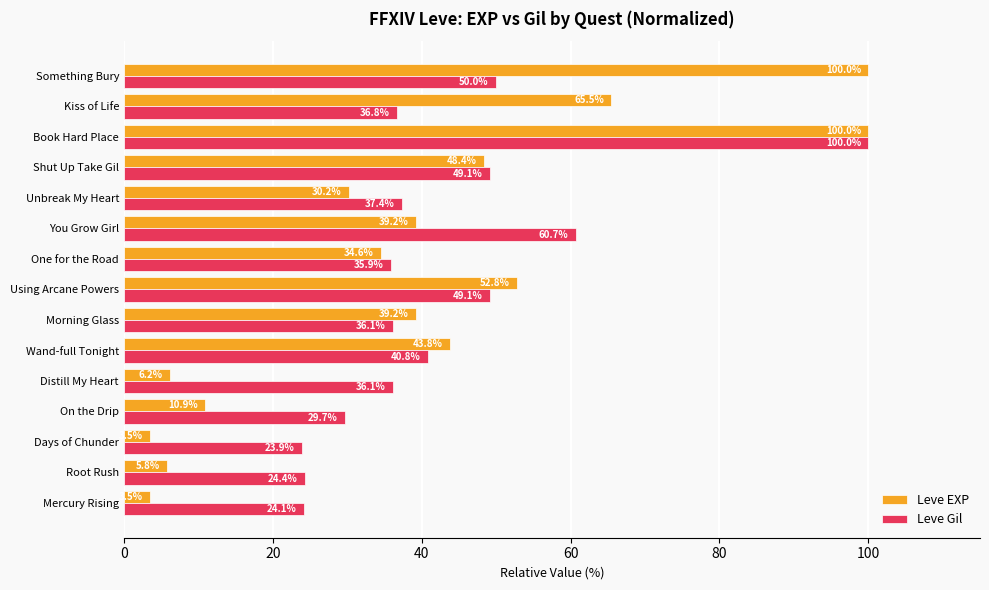

How many distinct data groups are displayed?

2